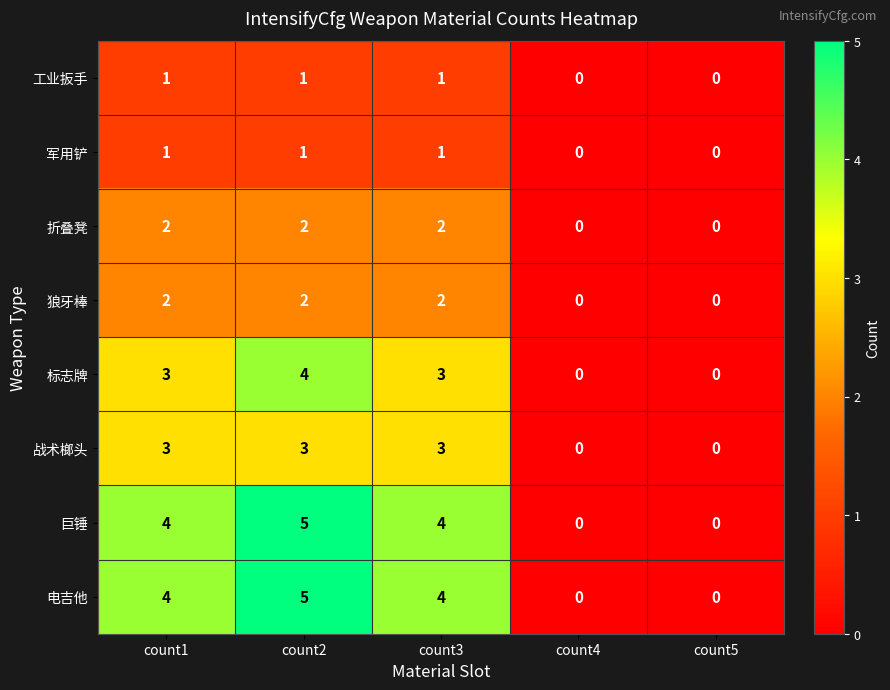

Is the value of 巨锤 at count3 greater than the value of 战术榔头 at count1?

Yes